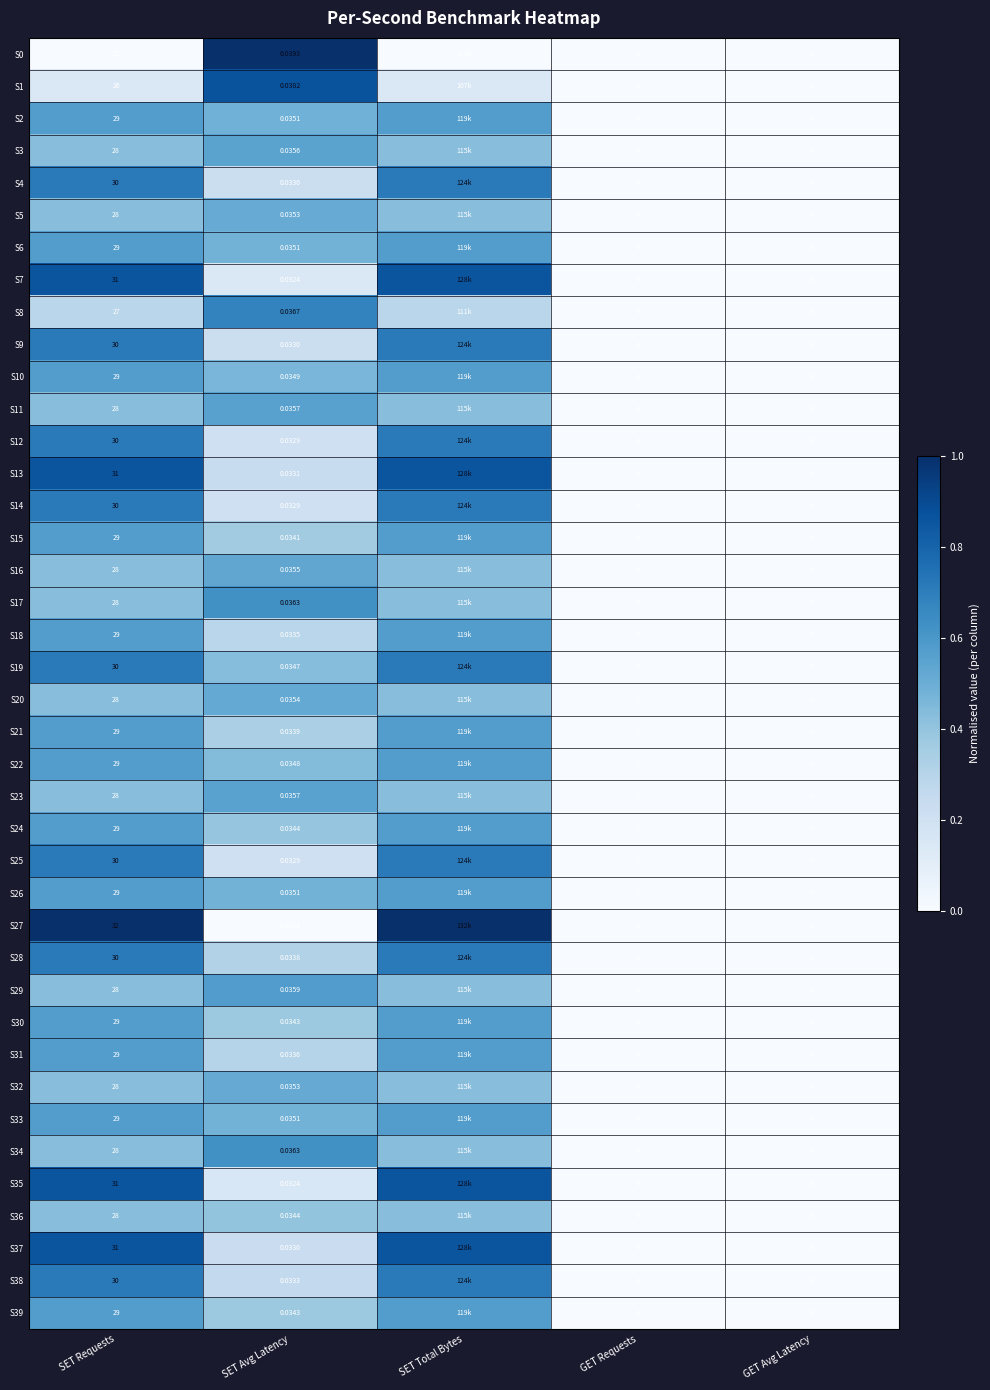

Rank the series at SET Avg Latency from lowest to highest value.

S27, S7, S35, S12, S14, S25, S9, S4, S37, S13, S38, S18, S31, S28, S21, S15, S30, S39, S24, S36, S19, S22, S10, S33, S6, S26, S2, S5, S32, S20, S16, S3, S23, S11, S29, S17, S34, S8, S1, S0